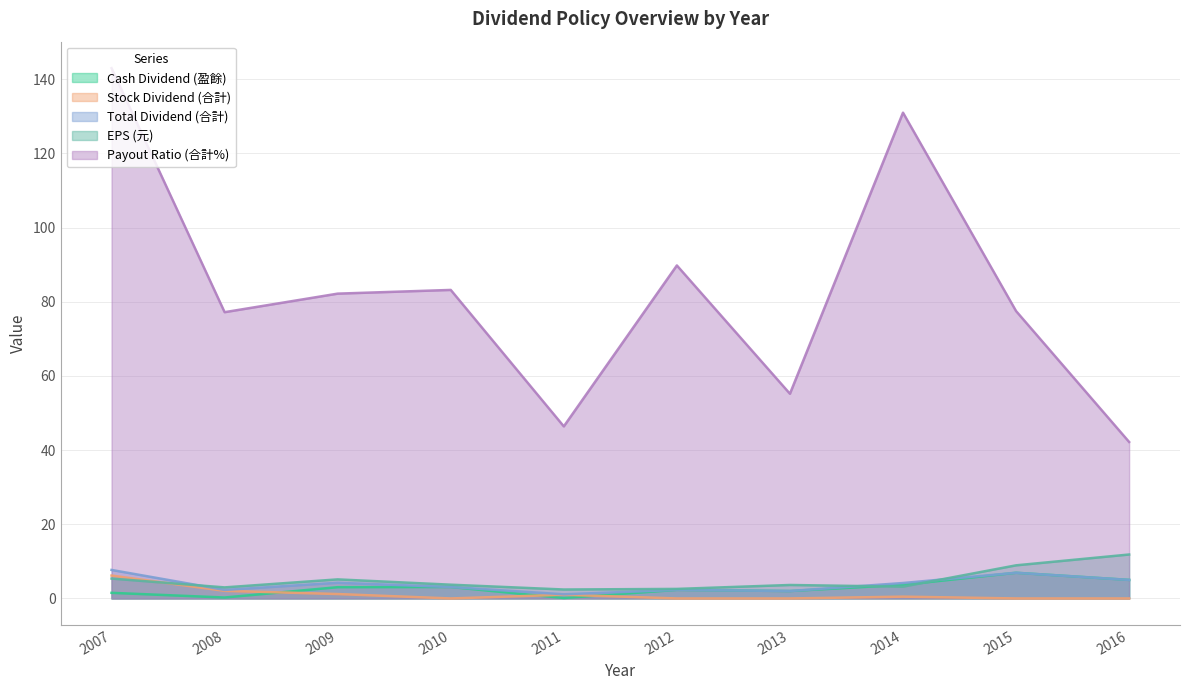

Which has a higher value, 2009 or 2011?

2009